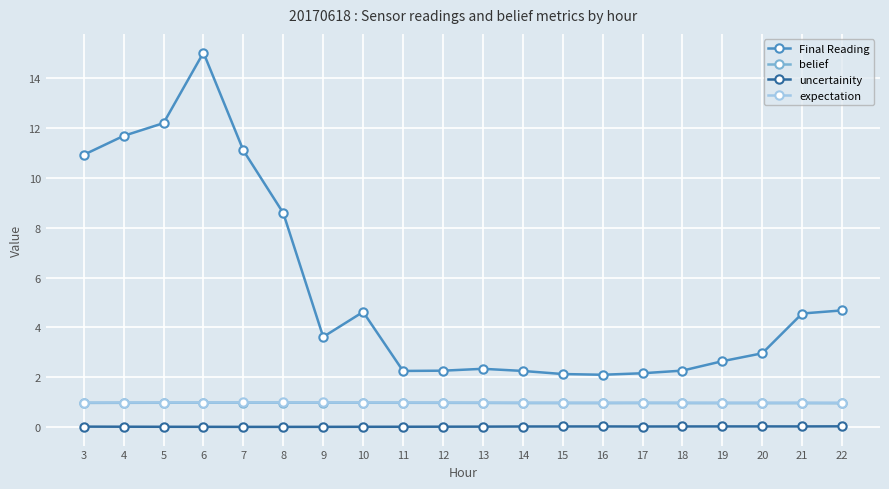

What is the lowest value of the Final Reading series?

2.1